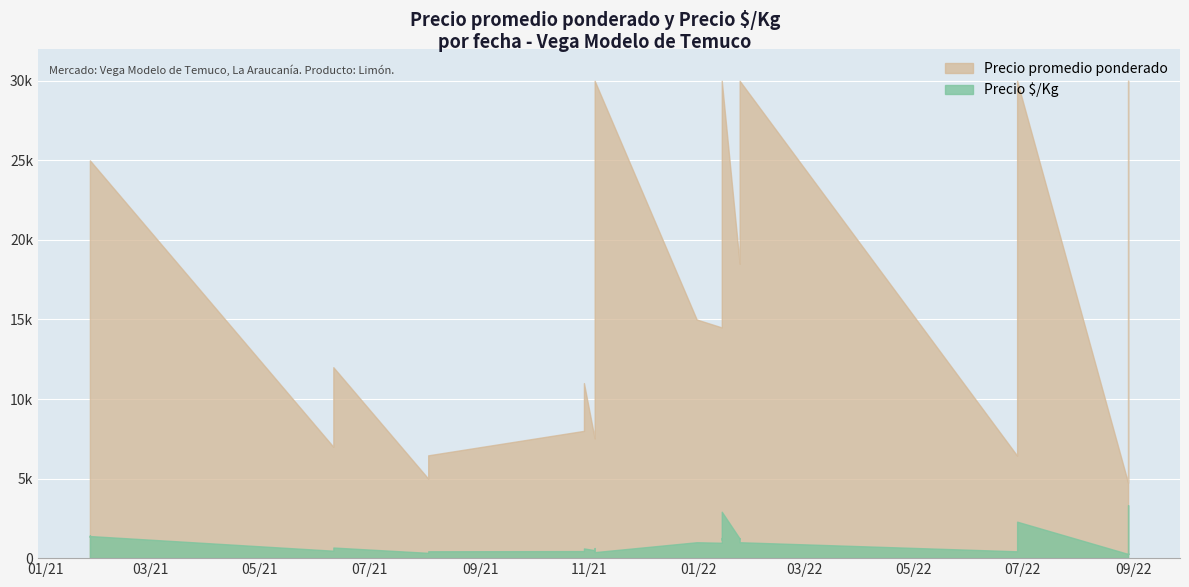

True or false: Precio $/Kg has a value of 1267 at 19.

True